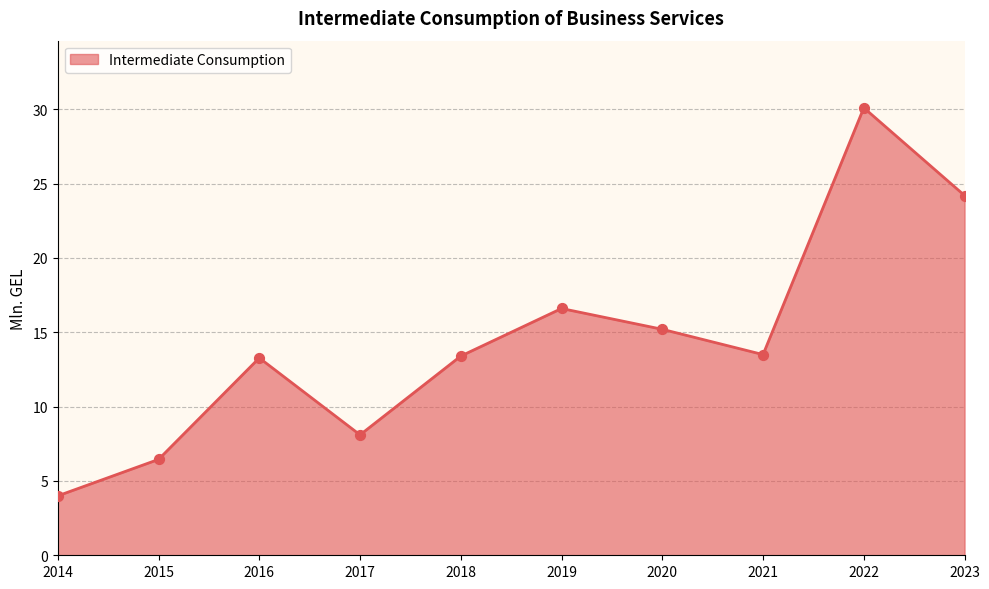

What is the ratio of the value at 2023 to the value at 2021?

1.8